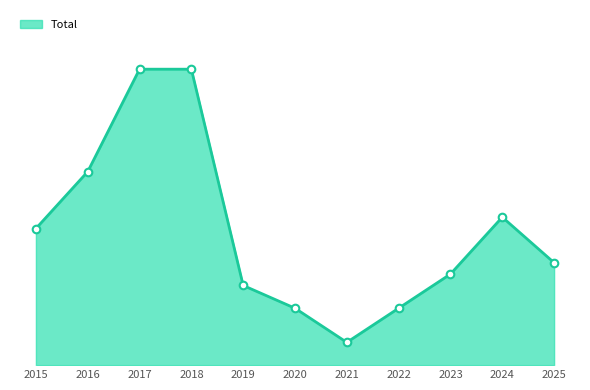

Between 2024 and 2019, which is larger?

2024